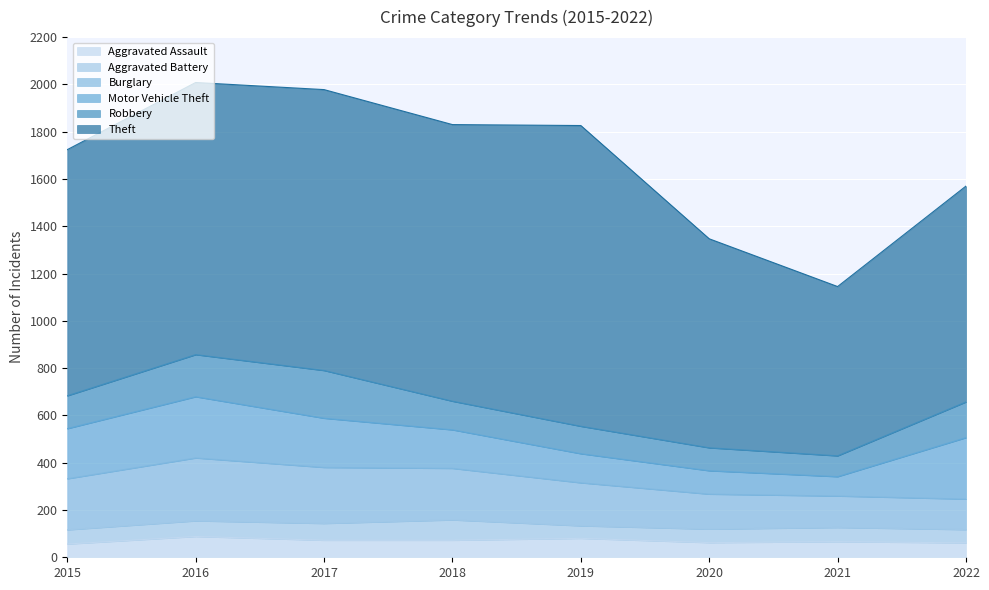

How many values in the Motor Vehicle Theft series exceed 208?

3